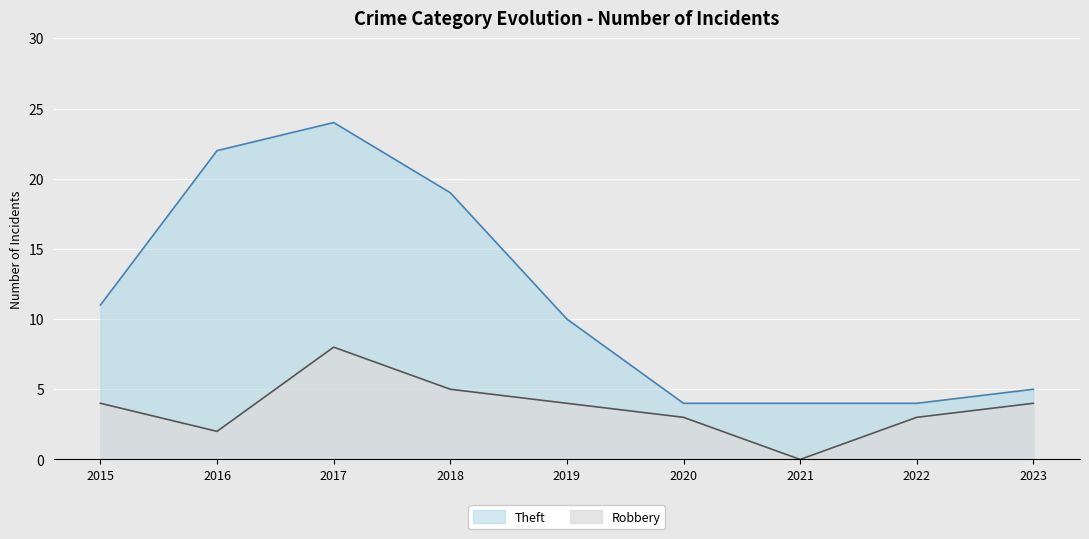

How many data points does each series have?

9